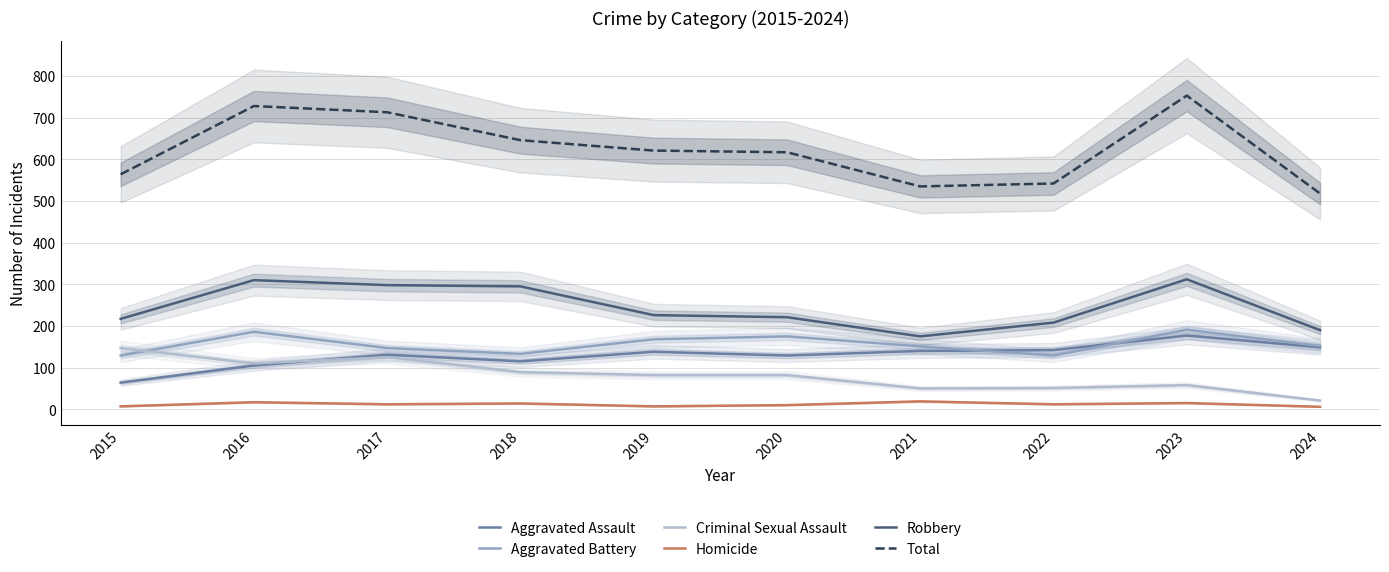

What is the difference between the second highest and minimum values in the Total series?

210